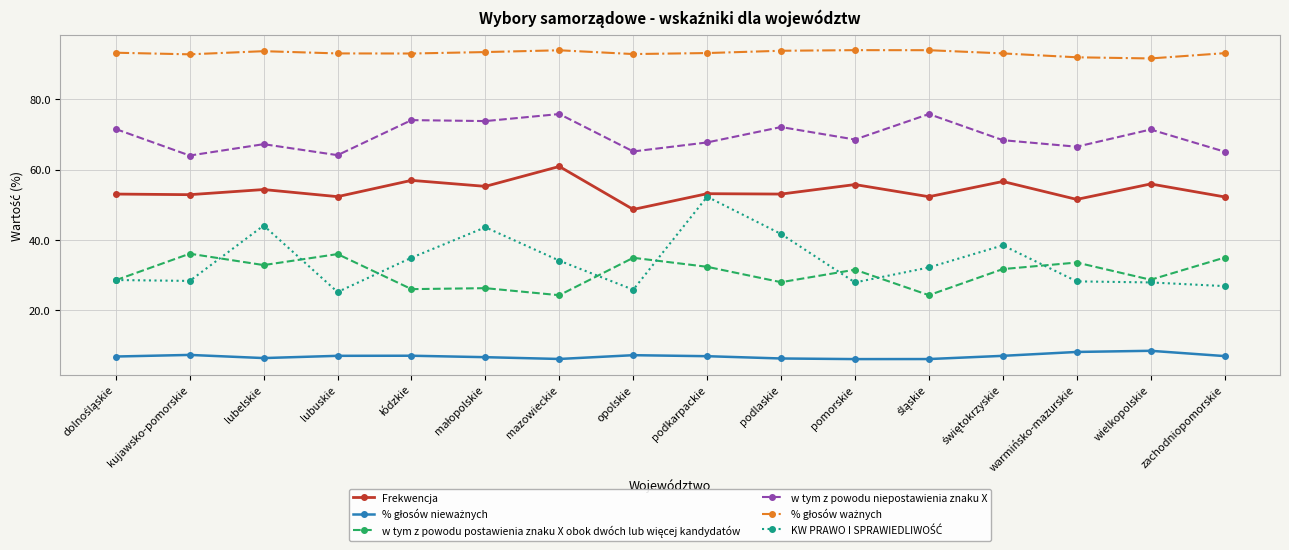

True or false: Frekwencja has a value of 53.1 at podkarpackie.

True